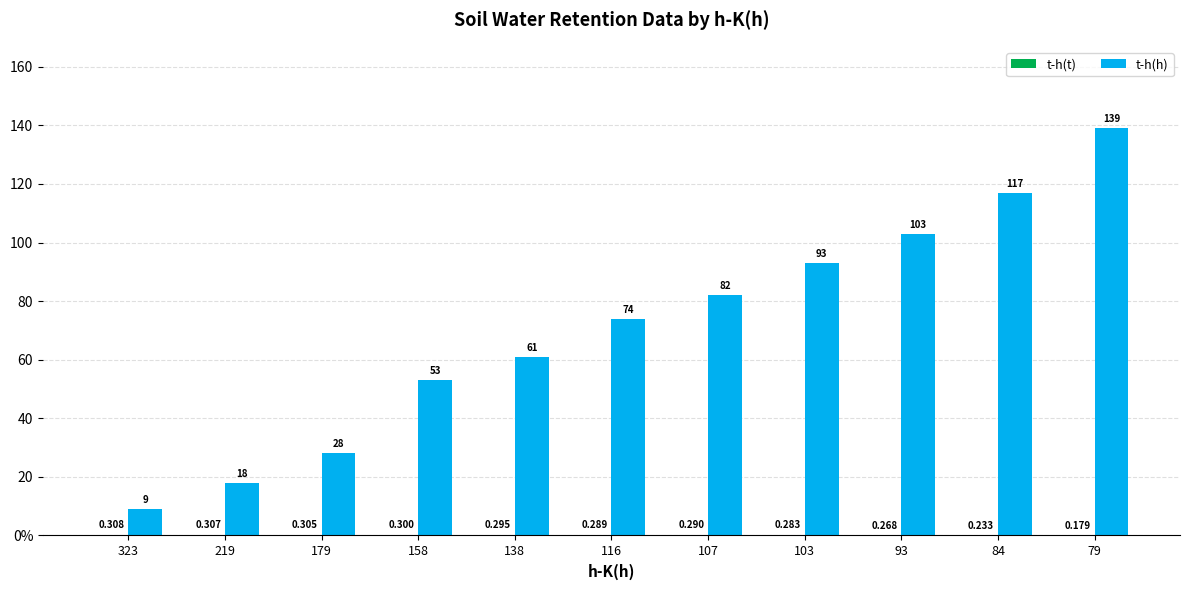

Does the chart contain stacked bars?

No